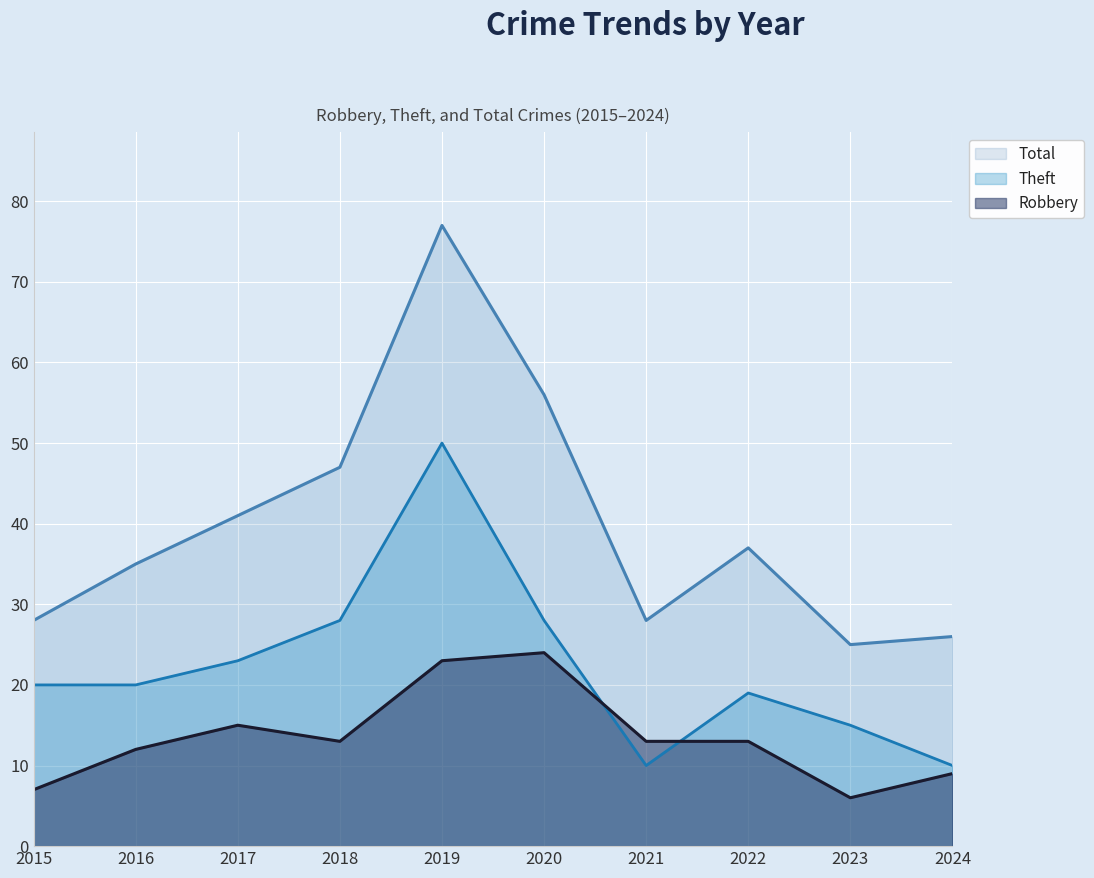

Is the value of Robbery at 2017 greater than the value of Total at 2019?

No